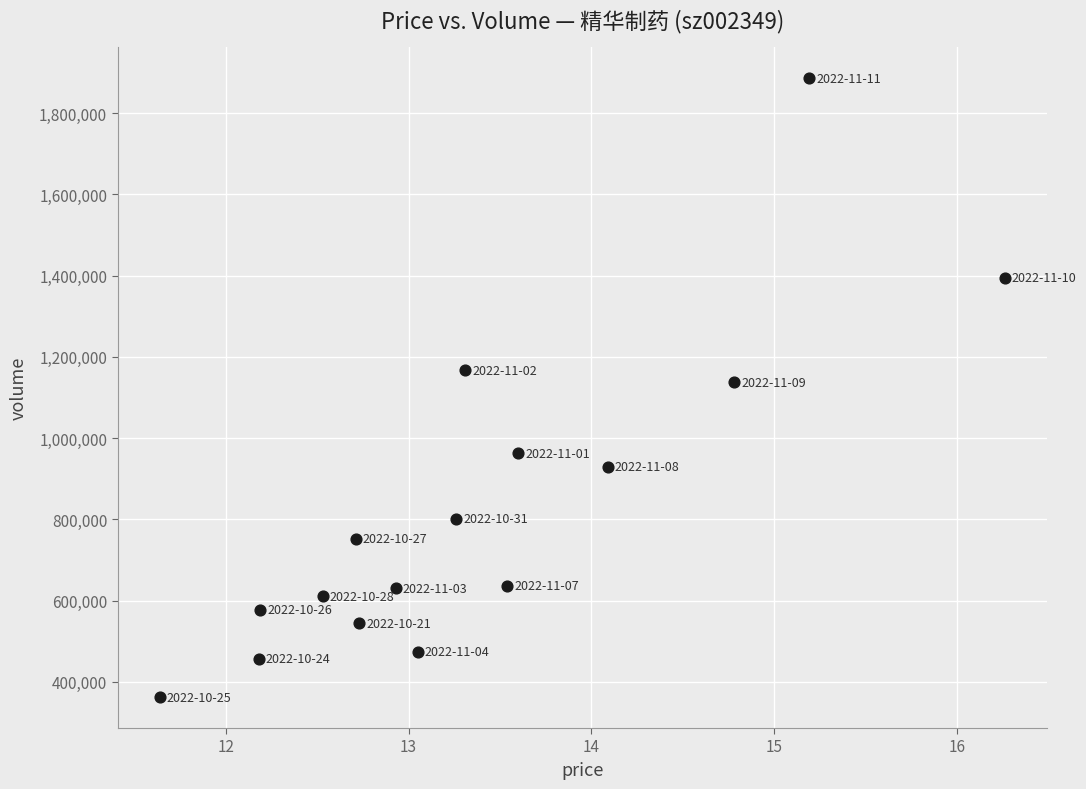

What is the range of Y values (max minus min)?

1523495